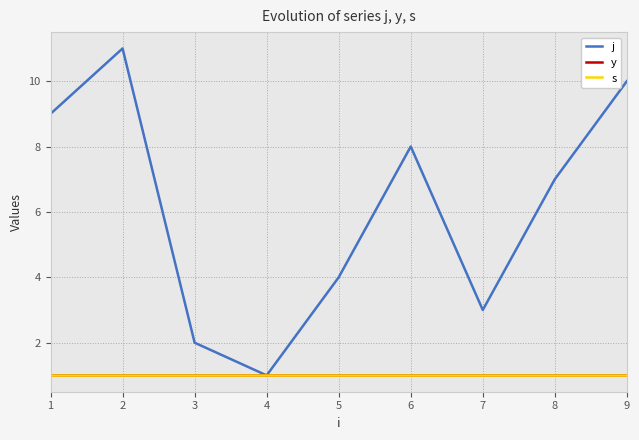

Which series has the widest spread of values?

j